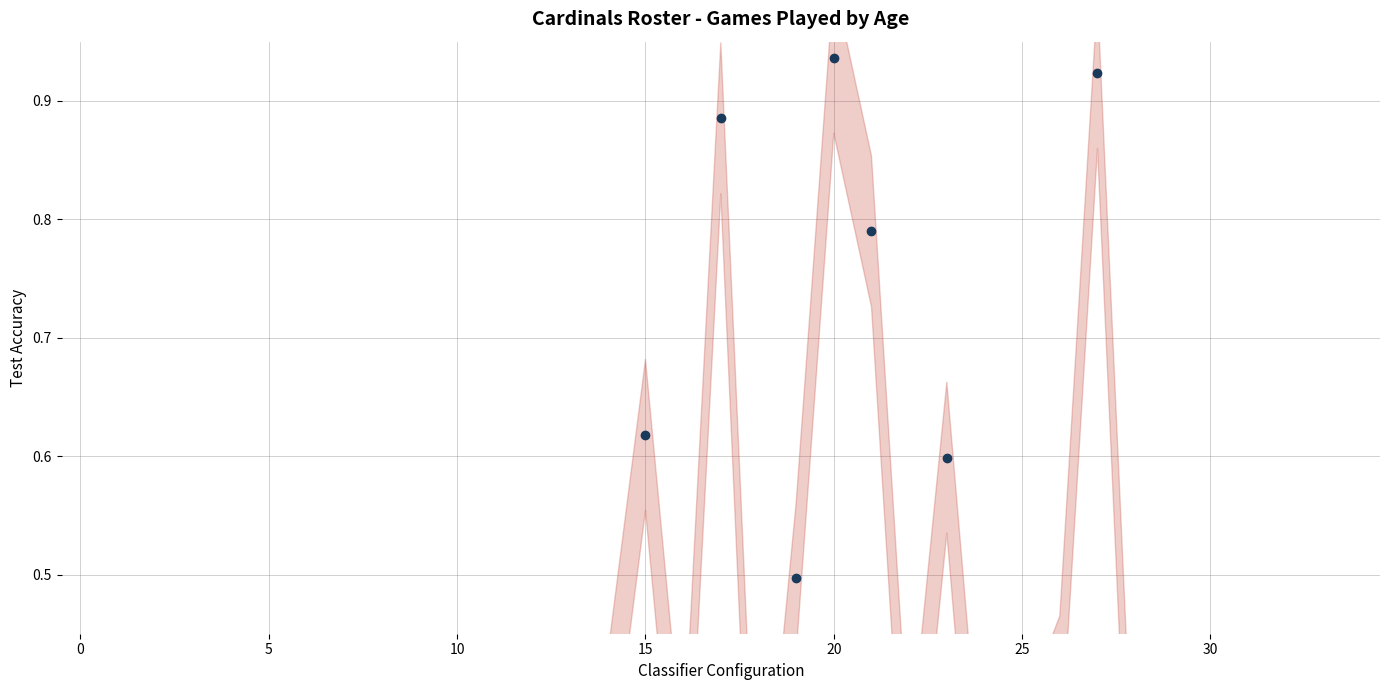

How many lines are shown in the chart?

1